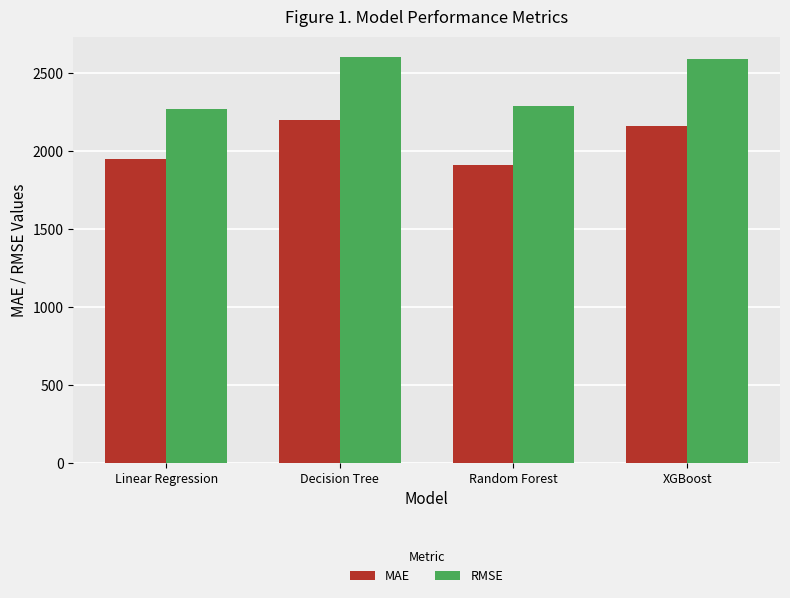

How many groups of bars are there?

4